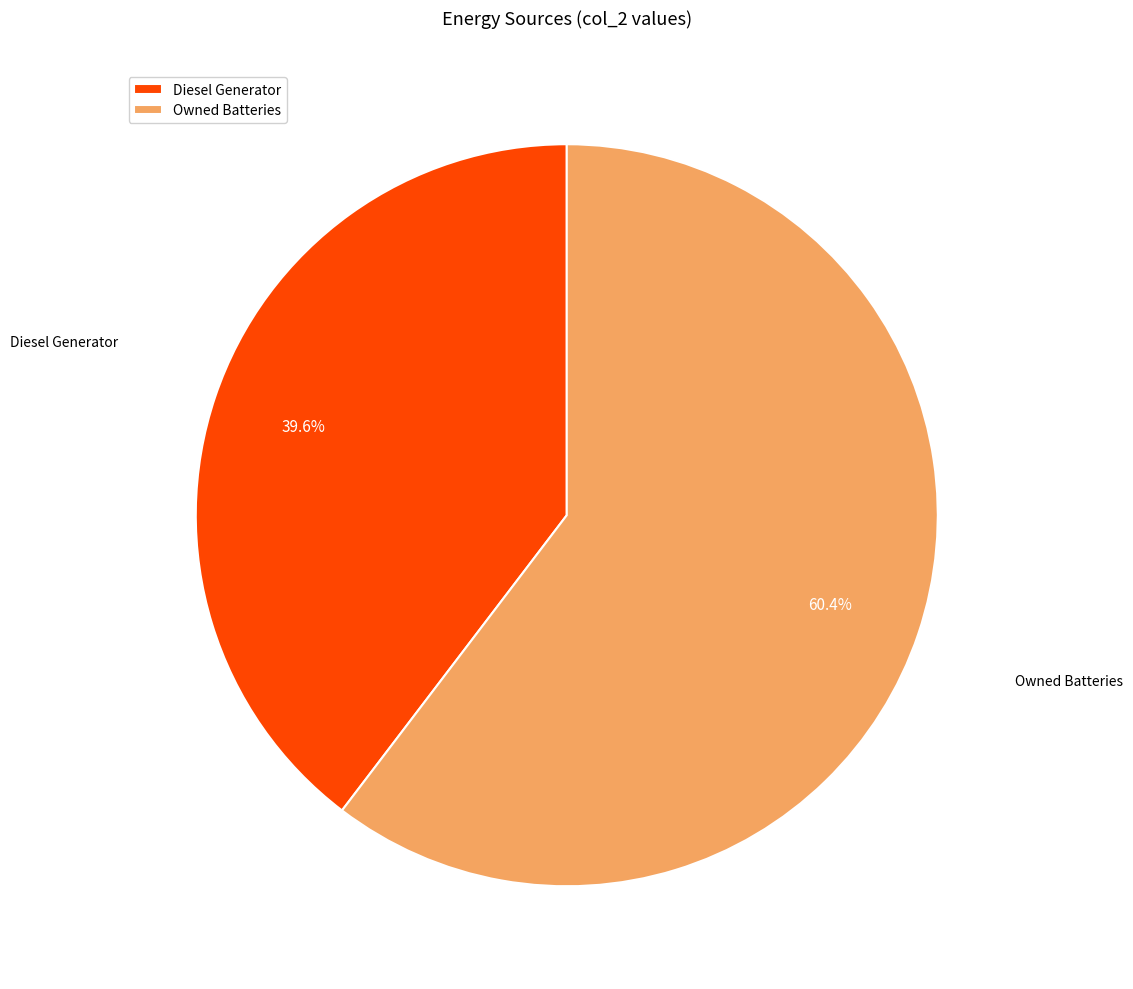

Approximately how many times larger is the value at Diesel Generator compared to Owned Batteries?

0.7